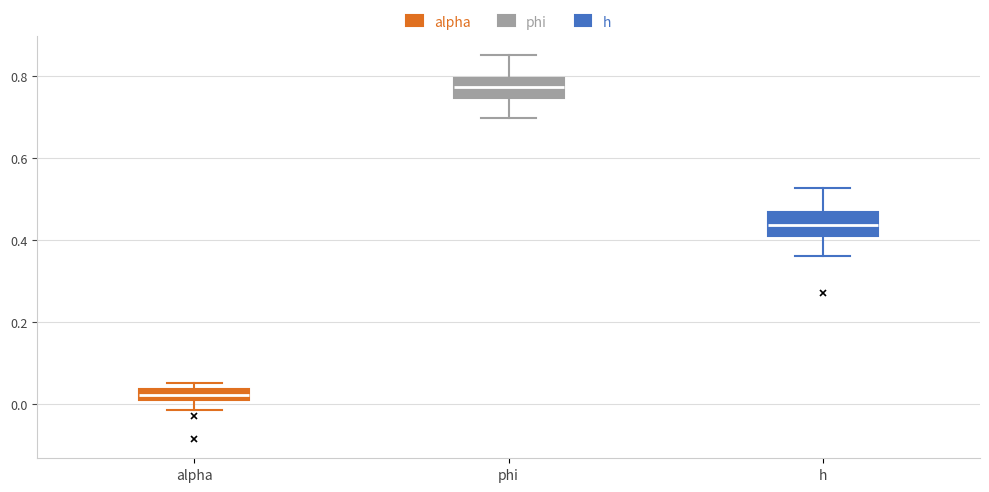

Which box has the highest median line?

phi